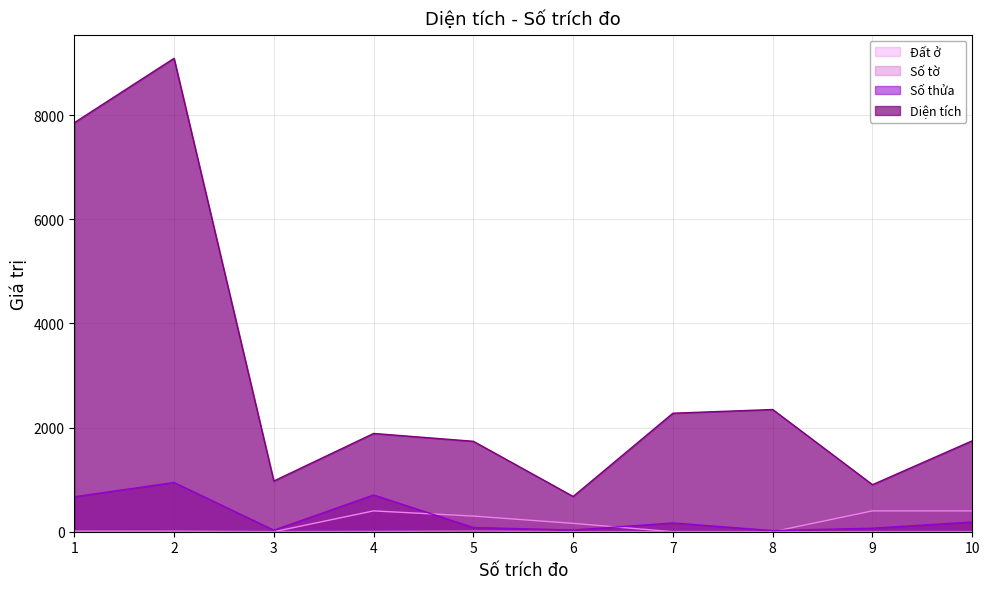

At which label does Số tờ first exceed 3?

1